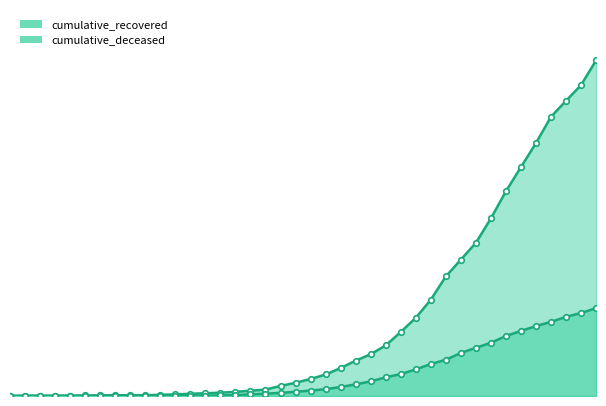

Rank the categories by cumulative_deceased value from highest to lowest.

2020-04-06, 2020-04-05, 2020-04-04, 2020-04-03, 2020-04-02, 2020-04-01, 2020-03-31, 2020-03-30, 2020-03-29, 2020-03-28, 2020-03-27, 2020-03-26, 2020-03-25, 2020-03-24, 2020-03-23, 2020-03-22, 2020-03-21, 2020-03-20, 2020-03-19, 2020-03-18, 2020-03-17, 2020-03-16, 2020-03-15, 2020-03-14, 2020-03-13, 2020-03-12, 2020-03-11, 2020-03-08, 2020-03-09, 2020-03-10, 2020-03-07, 2020-02-27, 2020-02-28, 2020-02-29, 2020-03-01, 2020-03-02, 2020-03-03, 2020-03-04, 2020-03-05, 2020-03-06